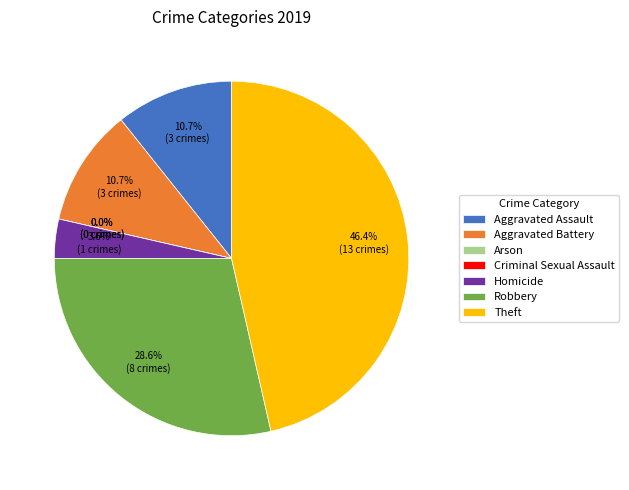

Between Robbery and Aggravated Assault, which is larger?

Robbery